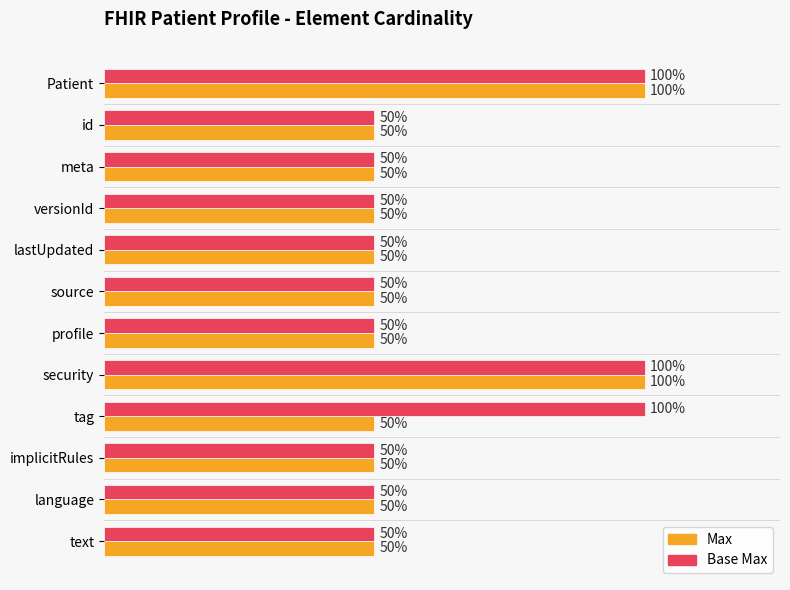

What is the greatest value displayed?

1.0